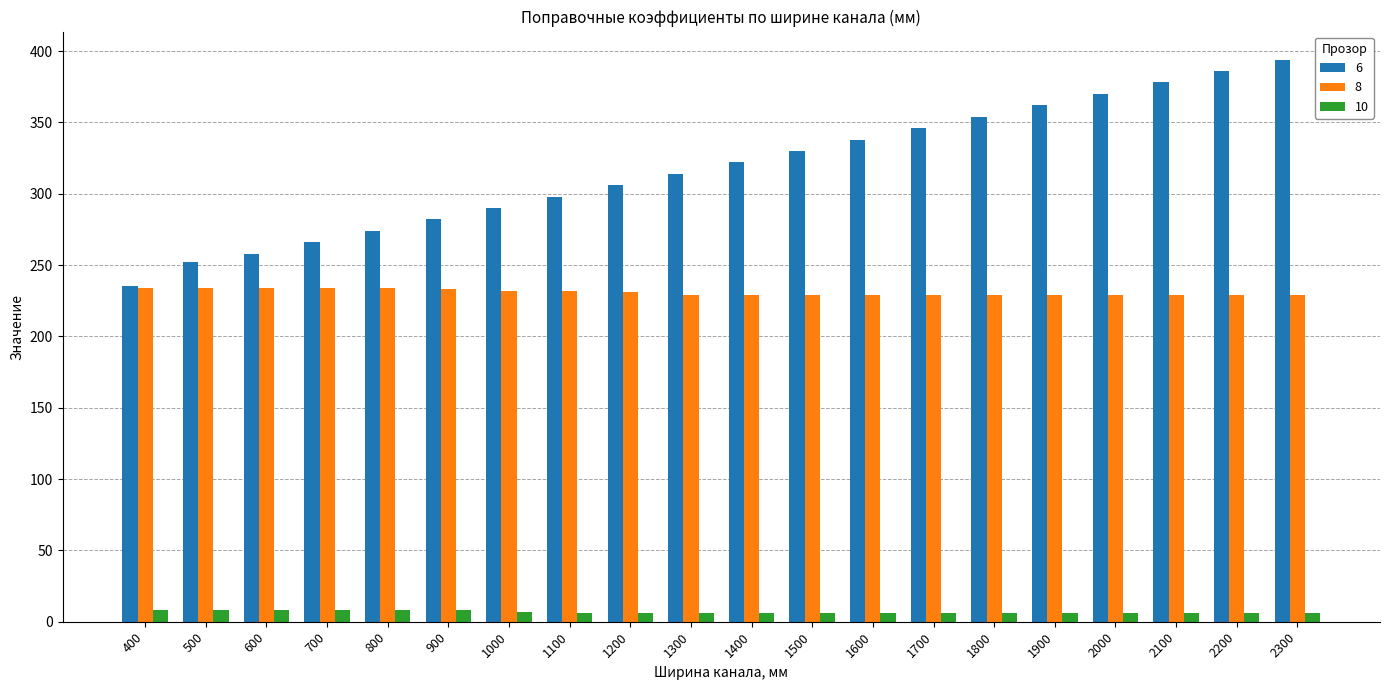

Which series changed the most between 400 and 600?

6